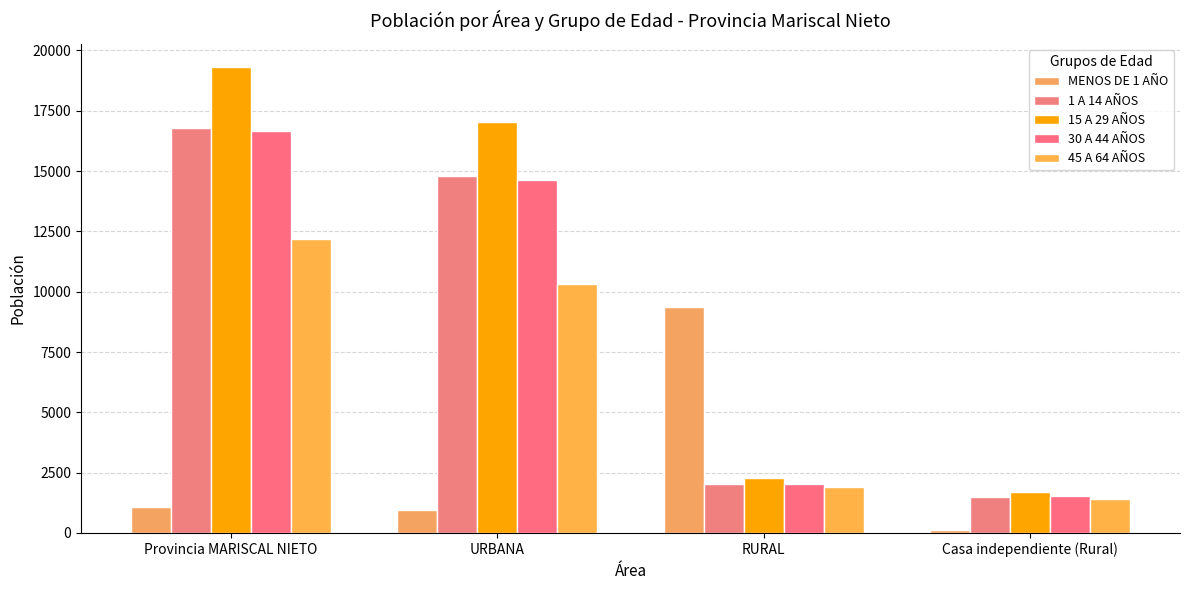

What are all the series names shown in the legend?

MENOS DE 1 AÑO, 1 A 14 AÑOS, 15 A 29 AÑOS, 30 A 44 AÑOS, 45 A 64 AÑOS